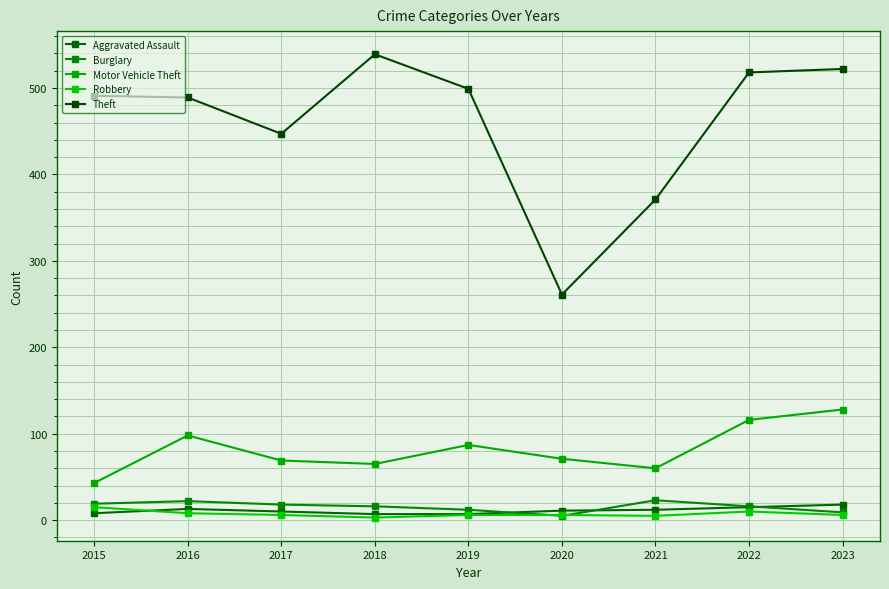

Is the value of Theft at 2017 greater than the value of Motor Vehicle Theft at 2016?

Yes